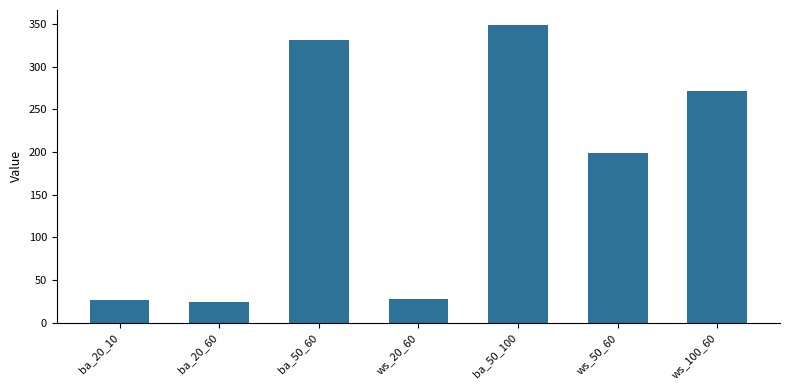

Between ba_50_100 and ba_20_60, which is larger?

ba_50_100